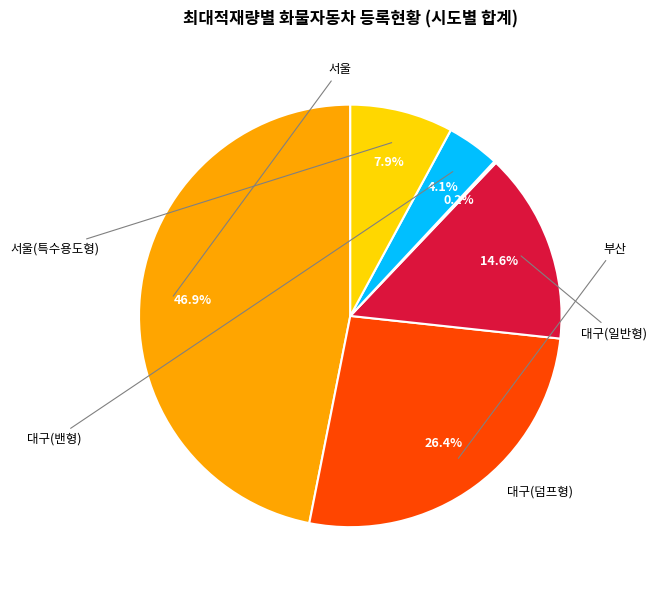

Does any single category account for the majority?

No